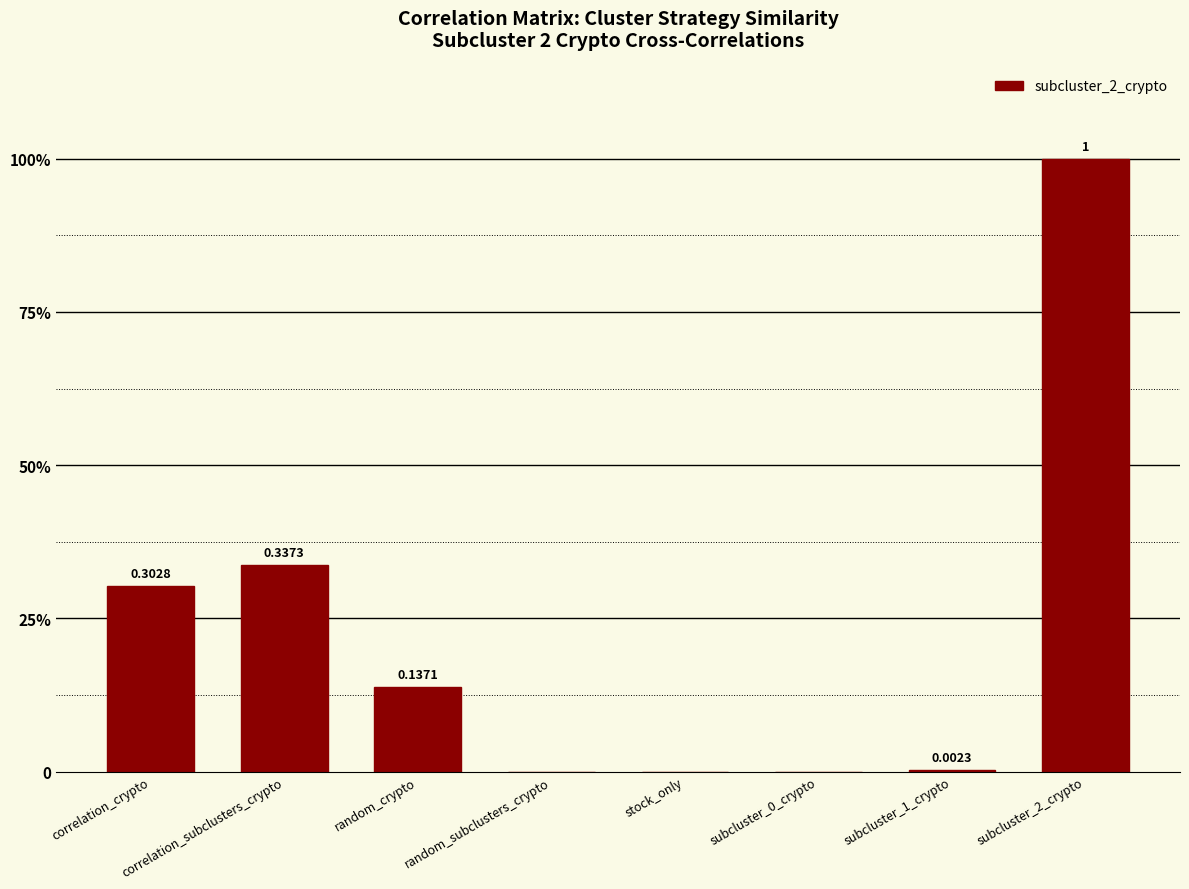

Which label corresponds to the largest value in the chart?

subcluster_2_crypto